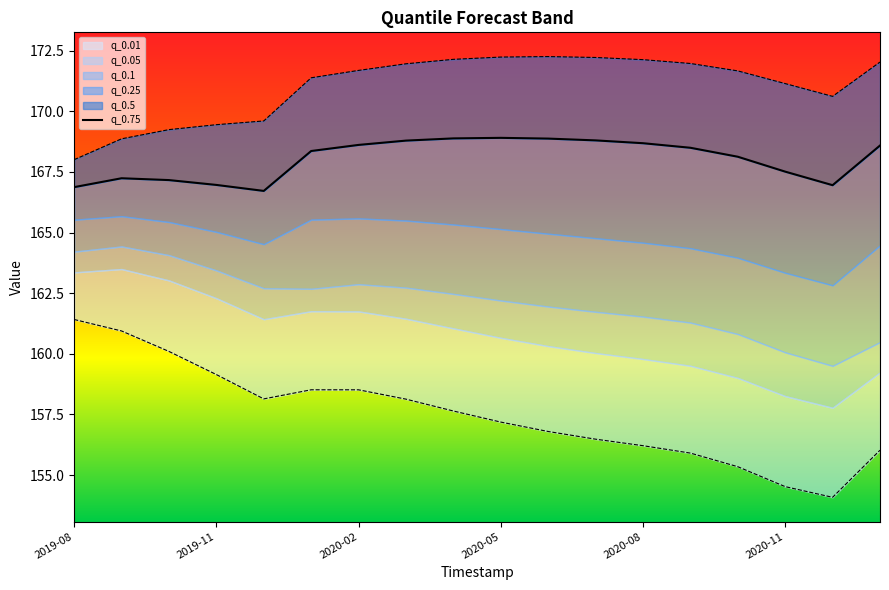

How many lines are shown in the chart?

3